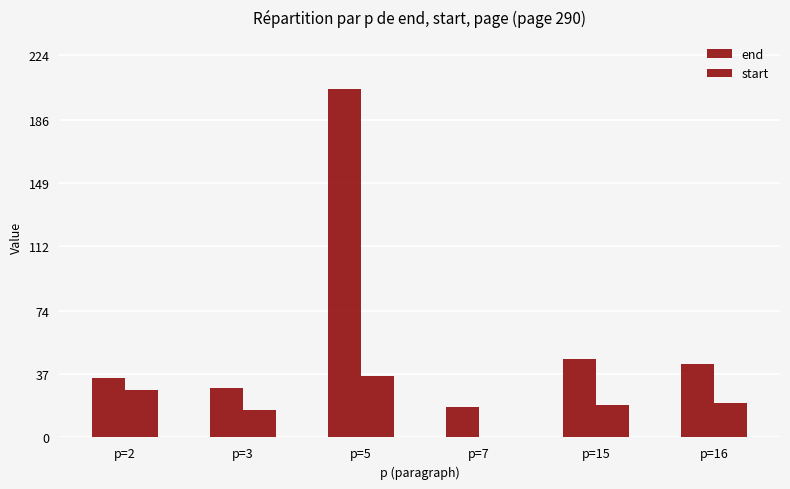

How many positive values does the start series have?

5